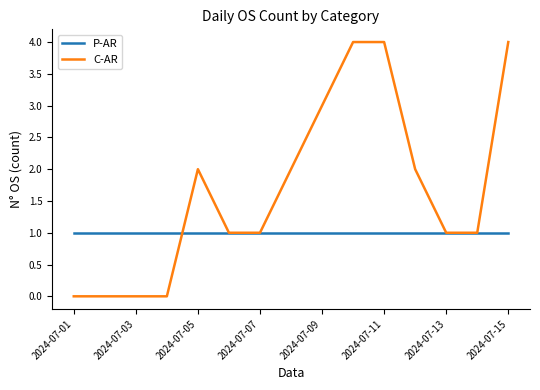

List the series in order of their peak value, highest first.

C-AR, P-AR